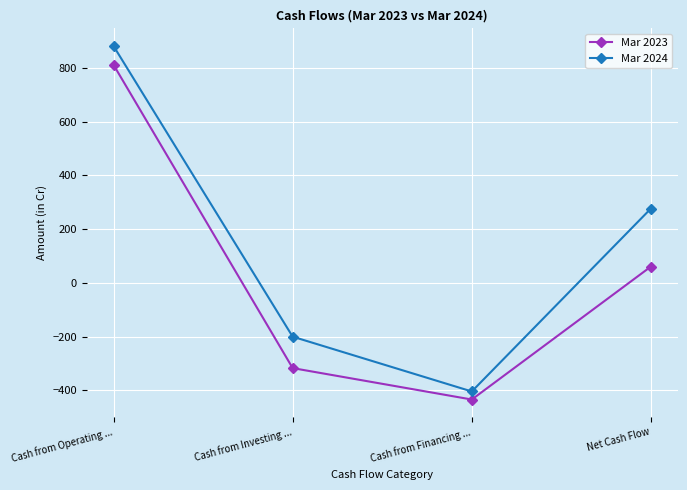

In Mar 2024, how many points are lower than both neighbors (excluding endpoints)?

1